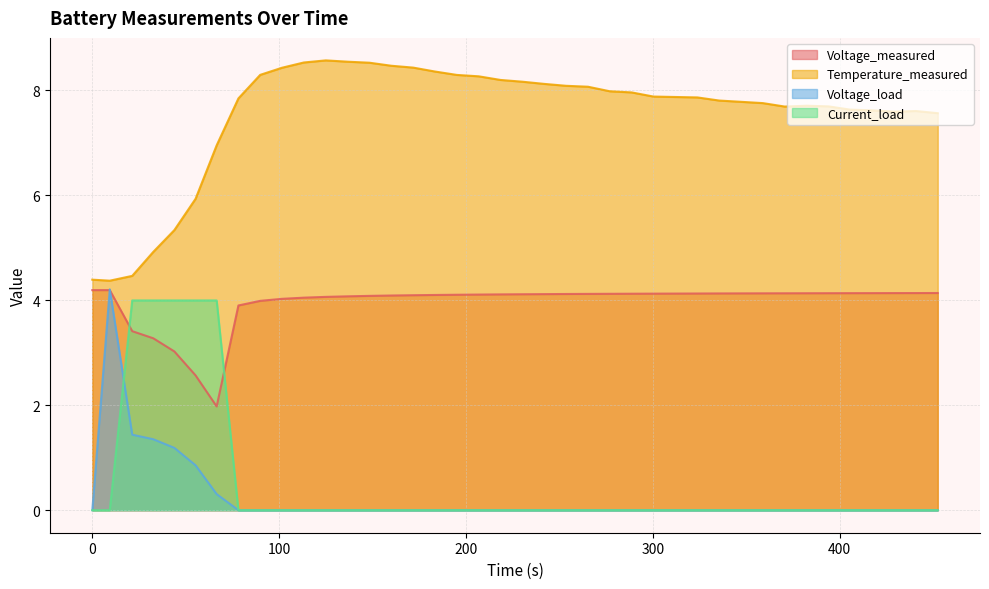

What is the lowest value of the Temperature_measured series?

4.4